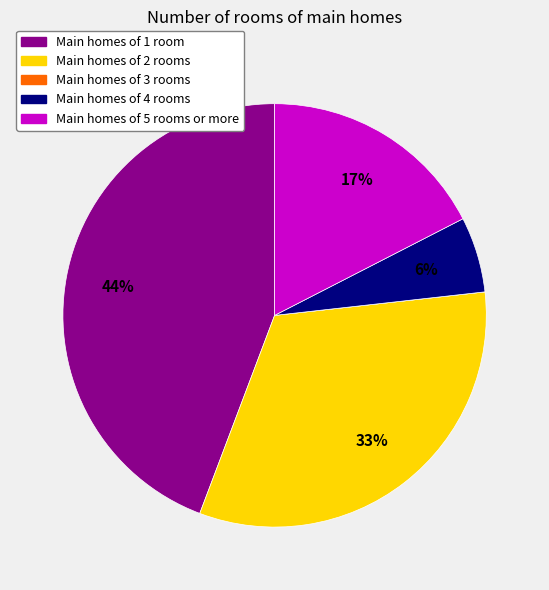

Does any single category account for the majority?

No